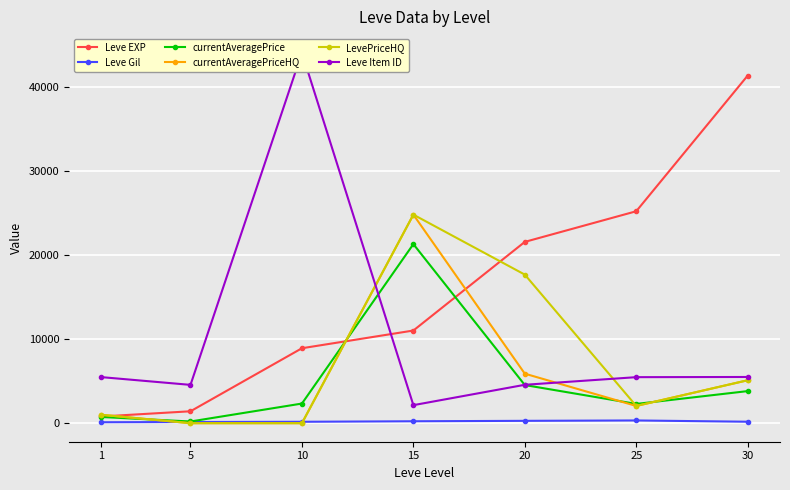

What is the approximate value of Leve EXP at 15?

11040.0